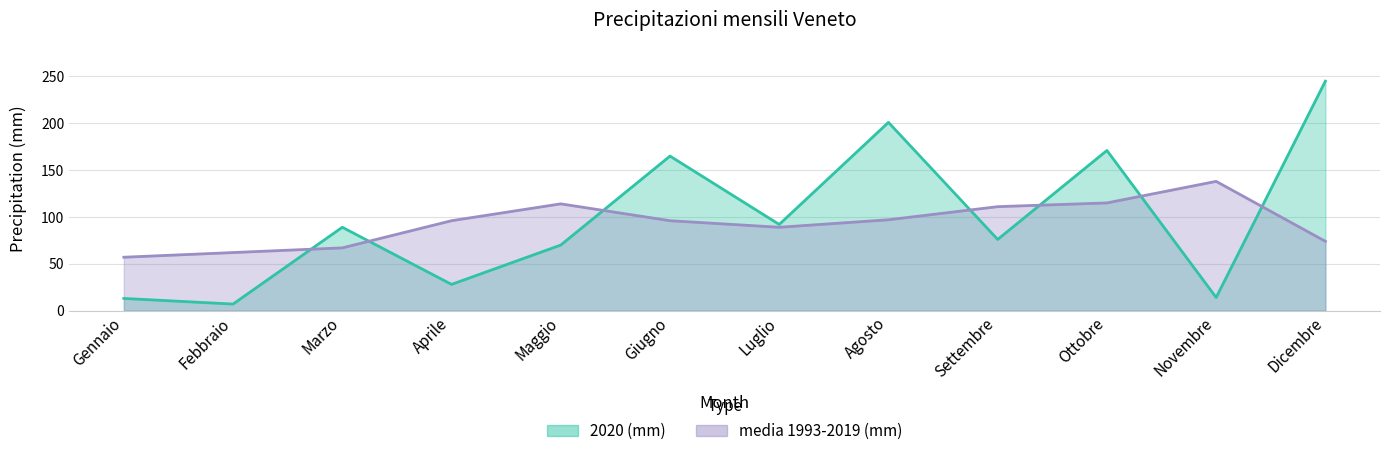

How many lines are shown in the chart?

2